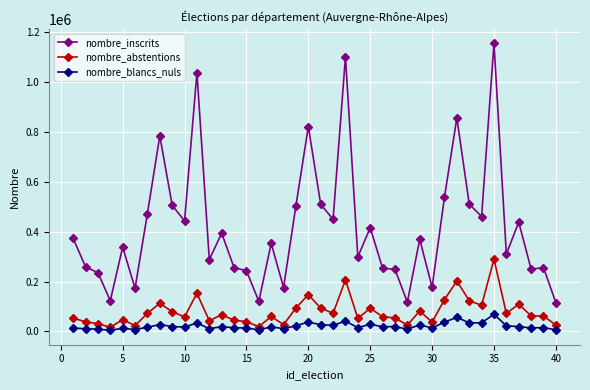

Does the chart have visible grid lines?

Yes